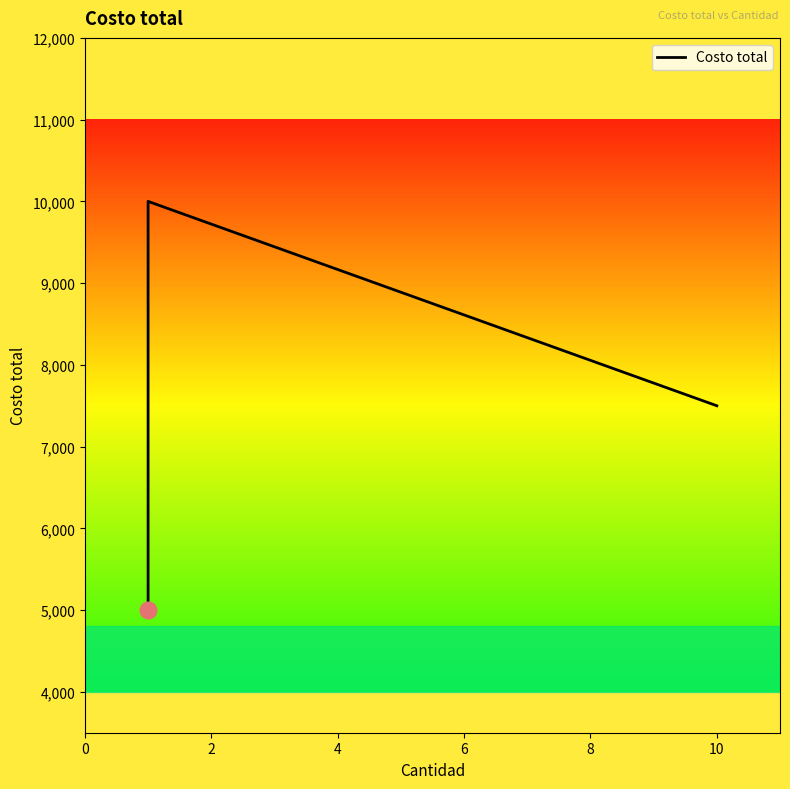

What is the change in value from 0 to 10?

+2500